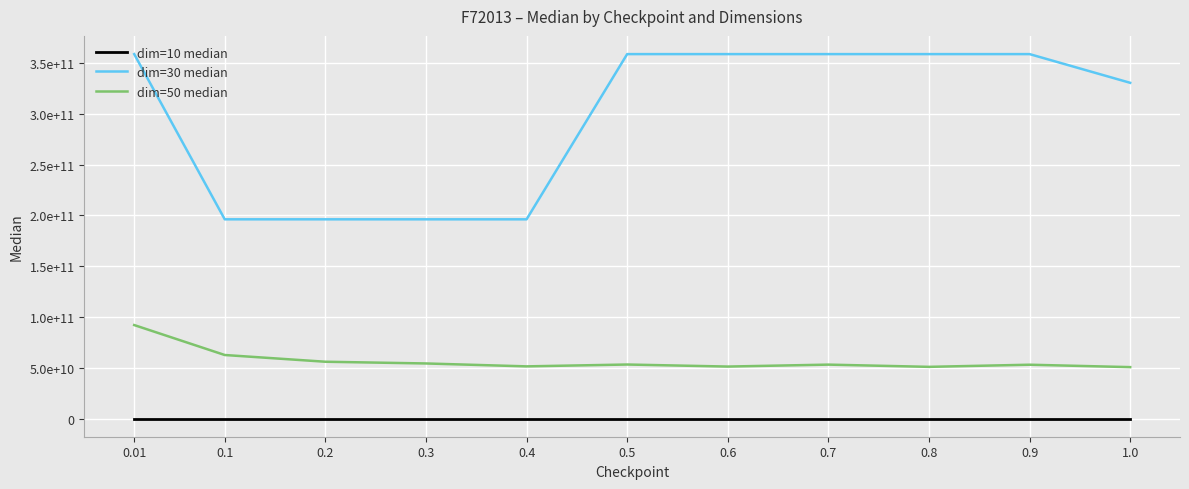

Reading right to left, list all the values displayed in this chart.

dim=10 median: 5490672.5	5490672.5	5490672.5	5490672.5	5490672.5	5490672.5	5490672.5	5490672.5	5490672.5	5490672.5	5490672.5
dim=30 median: 330694198522.0	358974781618.8	358974781618.8	358974781618.8	358974781618.8	358974781618.8	196217758855.9	196220529102.8	196223301362.8	196226067448.6	358974781618.8
dim=50 median: 50615563398.8	52989555924.6	50886232579.2	53085643329.6	51171734352.2	53181386736.7	51361699837.8	54225757119.0	55922232504.7	62558189045.0	92054526795.4